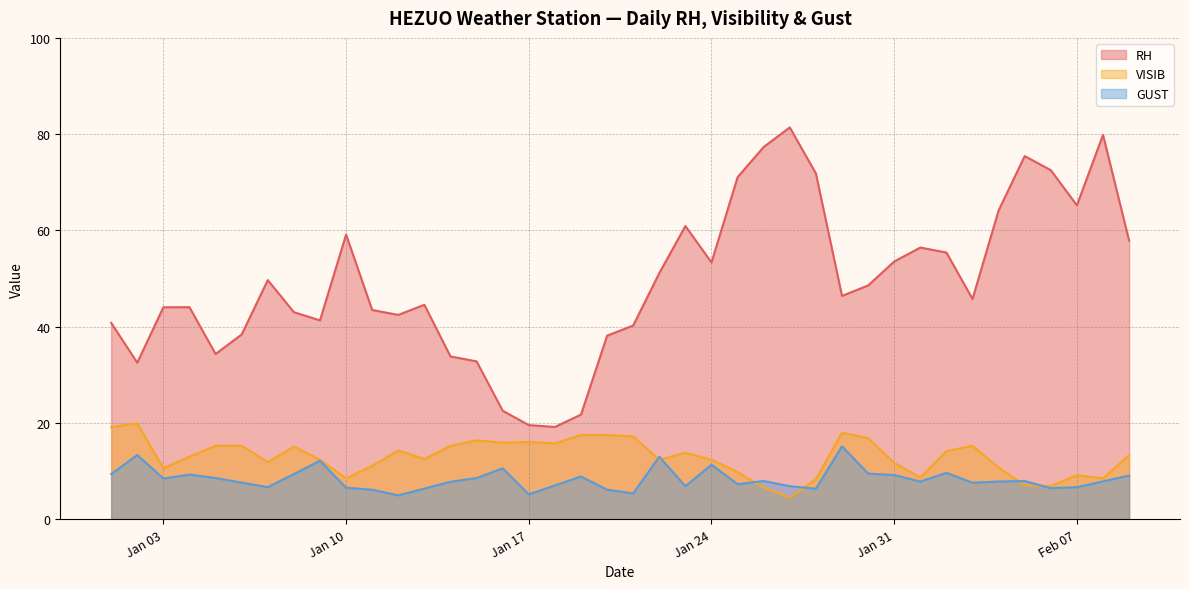

Is the value of VISIB at 2022-01-23 greater than the value of GUST at 2022-01-14?

Yes